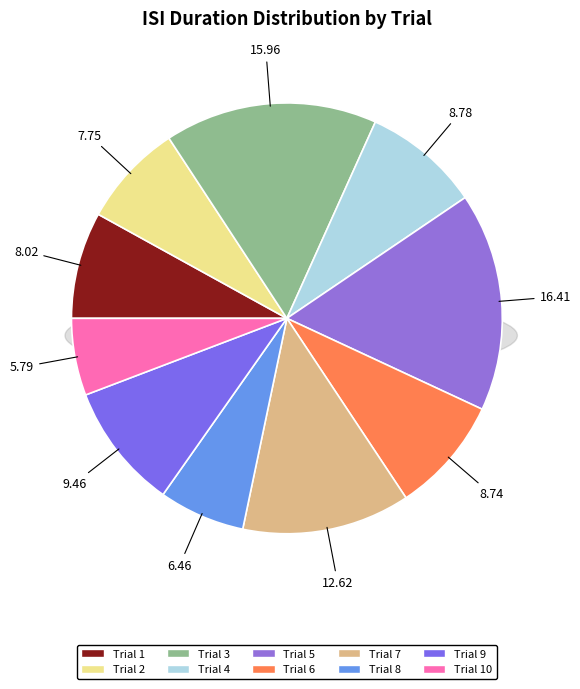

Is it true that 9 is 9% of the pie?

True